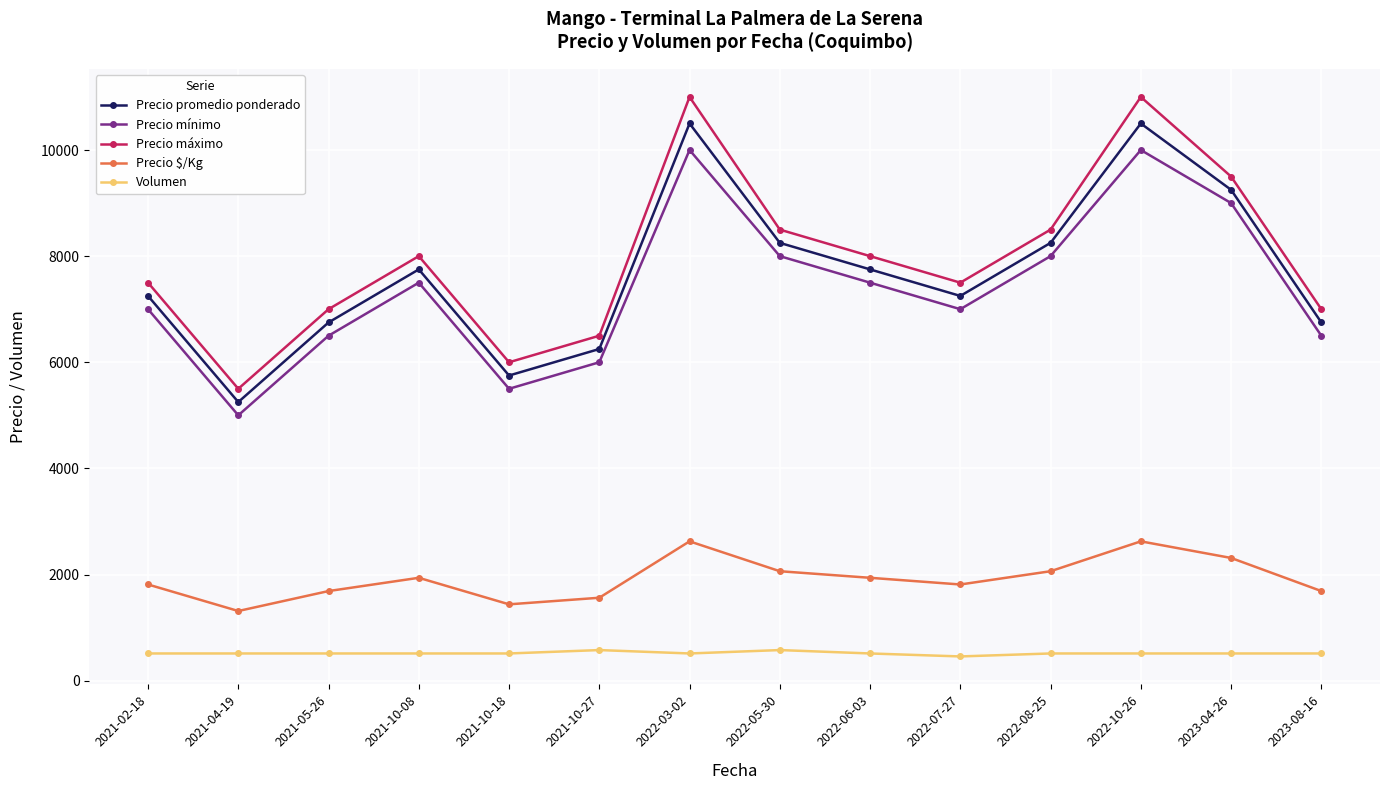

Rank the series by their maximum value, from lowest to highest.

Volumen, Precio $/Kg, Precio mínimo, Precio promedio ponderado, Precio máximo